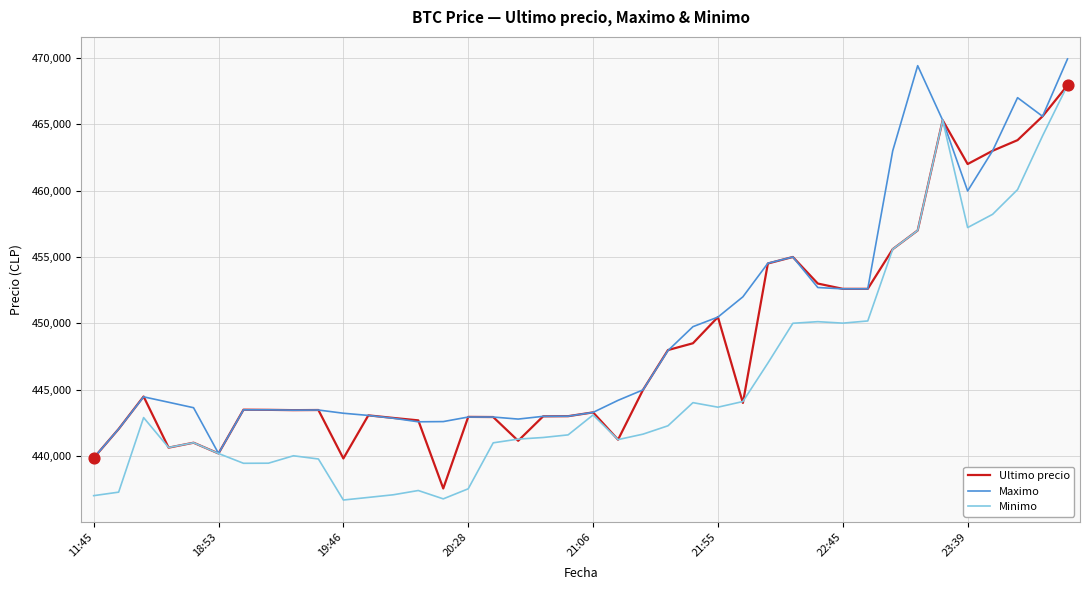

Which series has the largest total across all categories?

Maximo